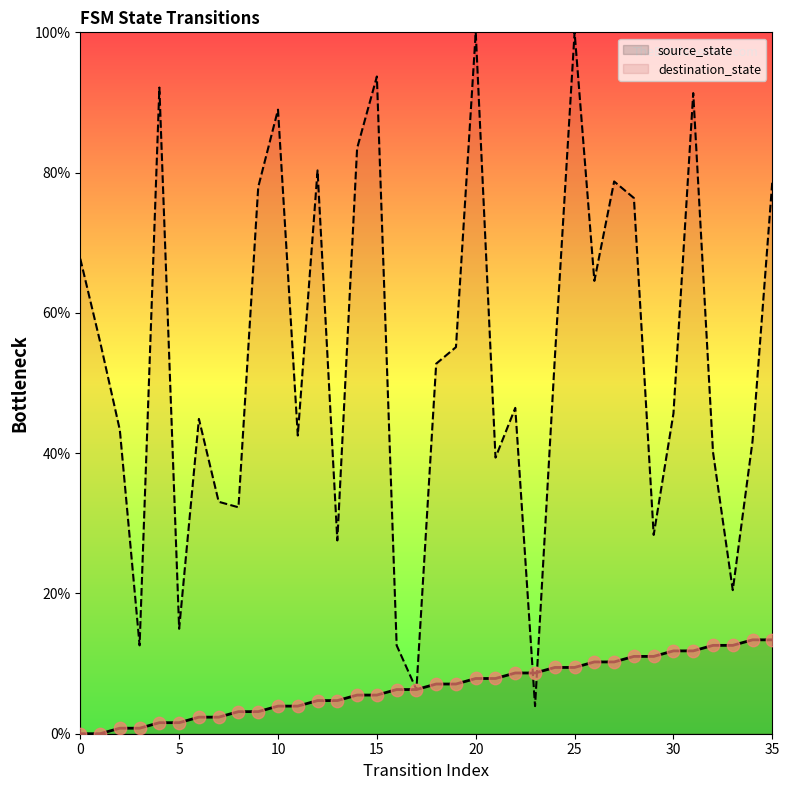

What are all the series names shown in the legend?

source_state, destination_state